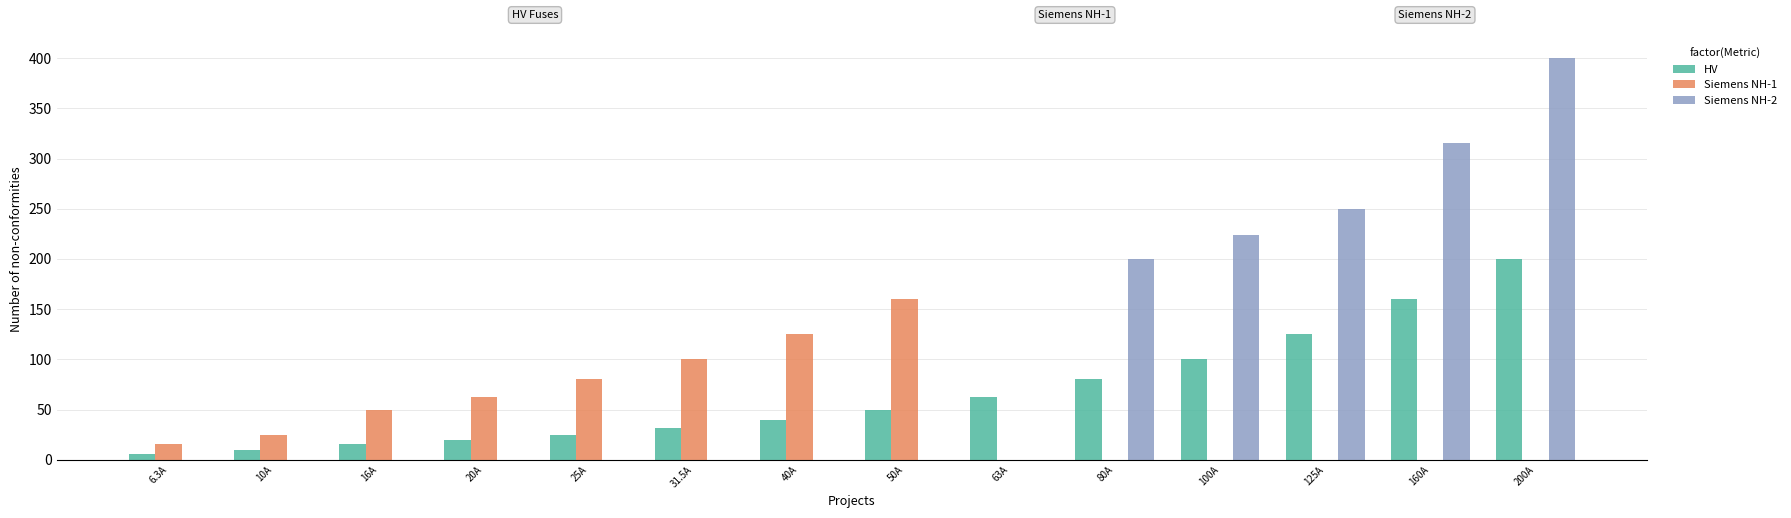

What is the difference between the Siemens NH-1 values at 80A and 40A?

125.0